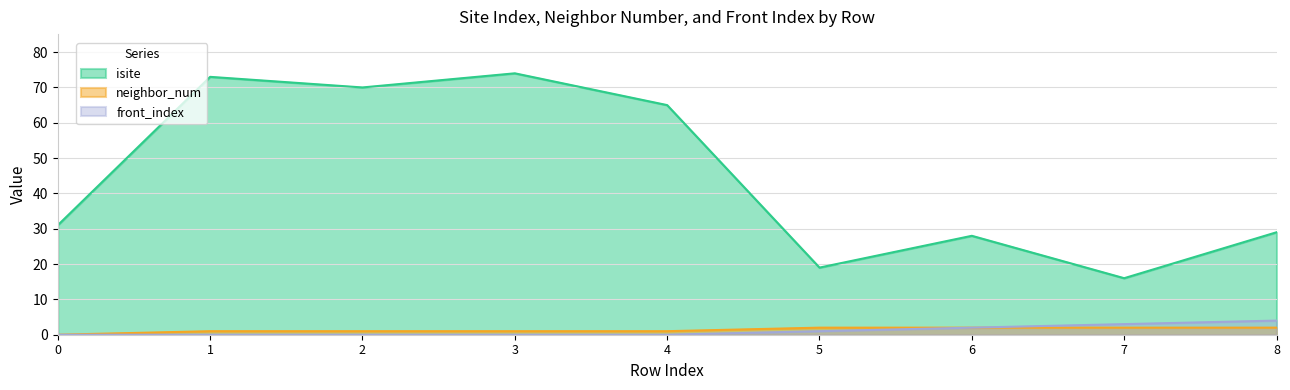

Which series has the largest total across all categories?

isite